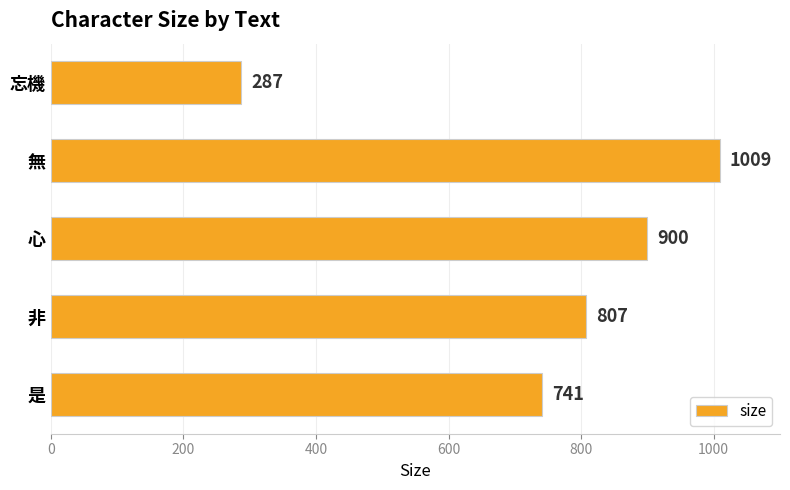

What position from the top is 心?

3